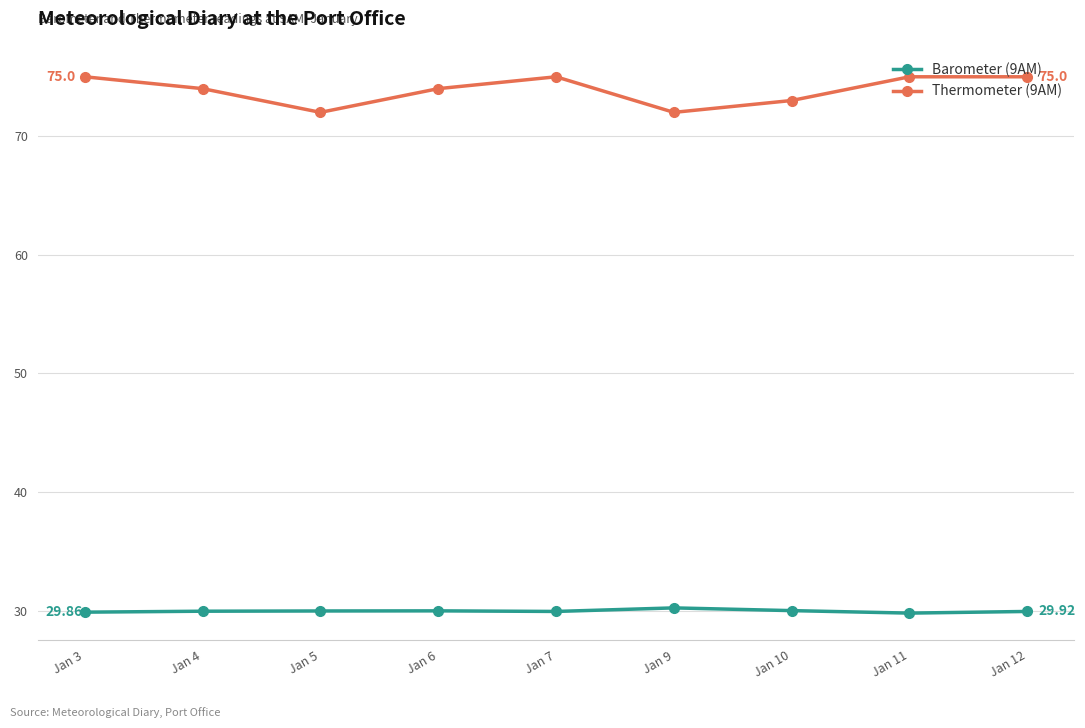

At Jan 10, list the series in order from smallest to largest.

Barometer (9AM), Thermometer (9AM)